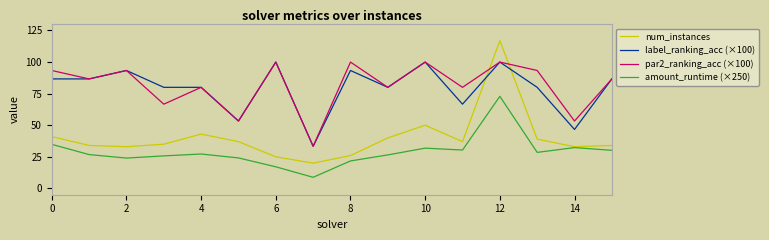

What is the difference between the maximum and minimum values in the label_ranking_acc (×100) series?

66.7